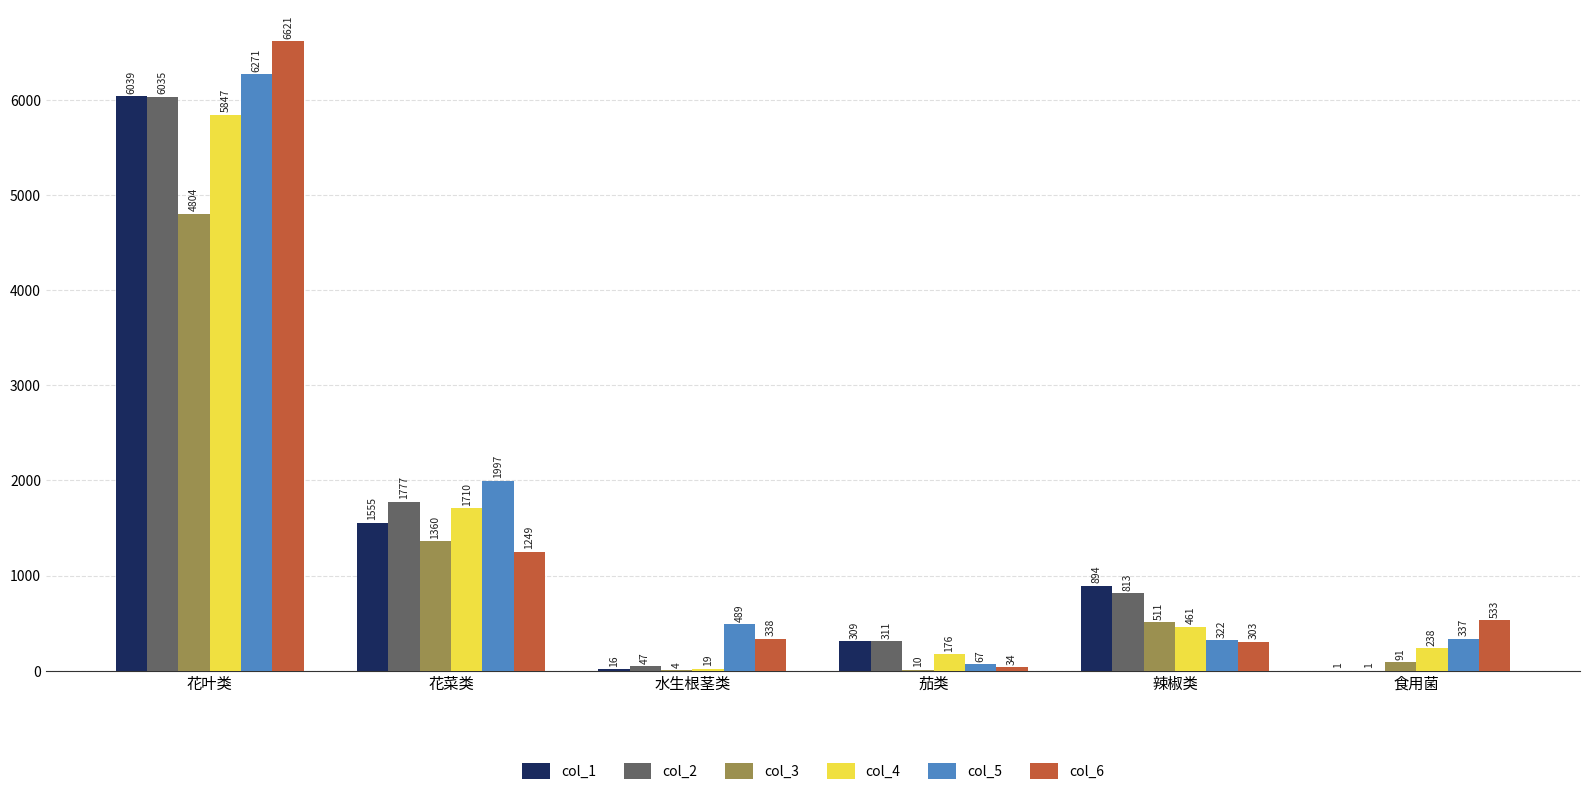

How many data points in col_6 are above 533?

3